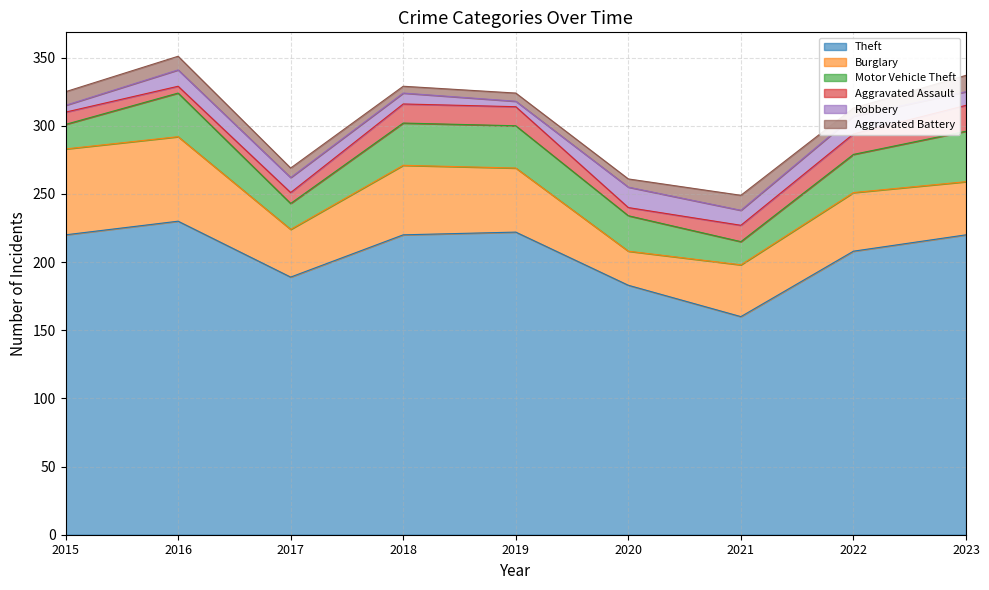

What is the highest value of the Theft series?

230